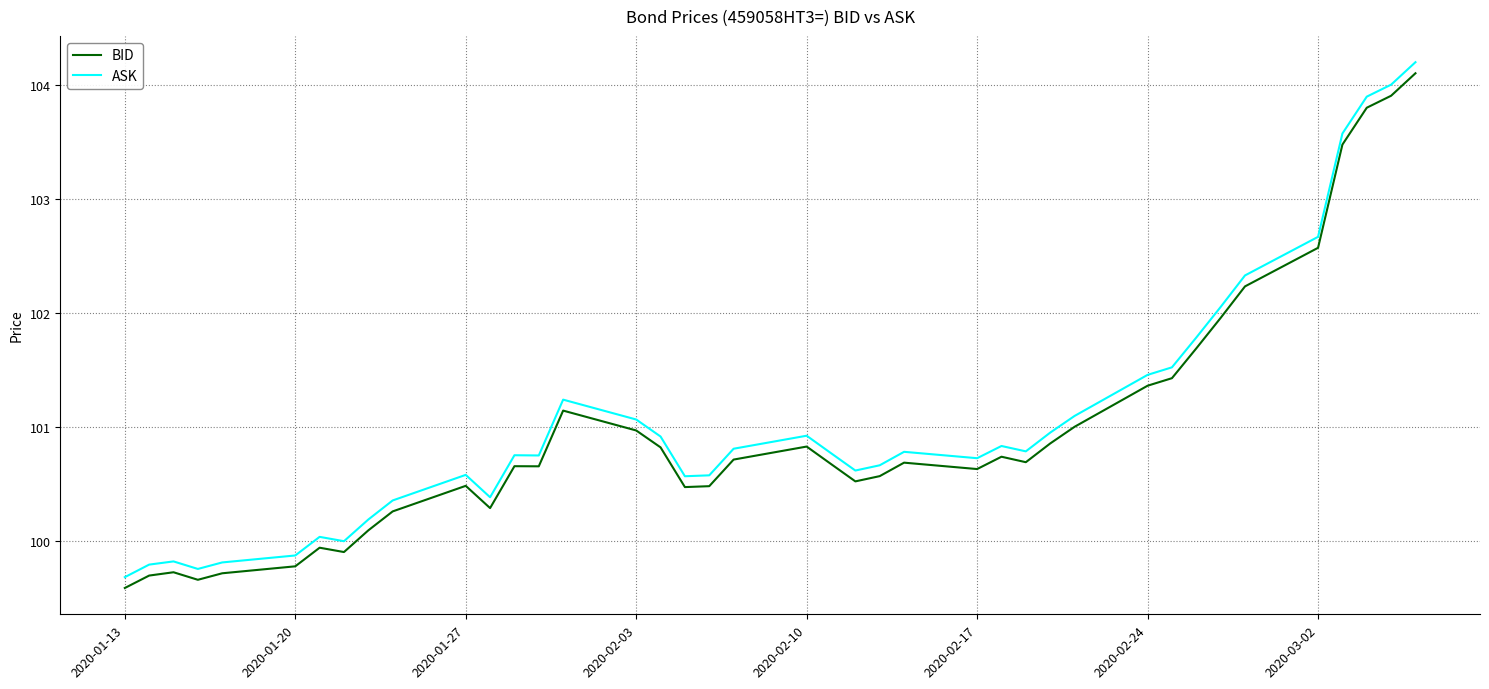

What is the difference between the maximum and minimum values in the ASK series?

4.5